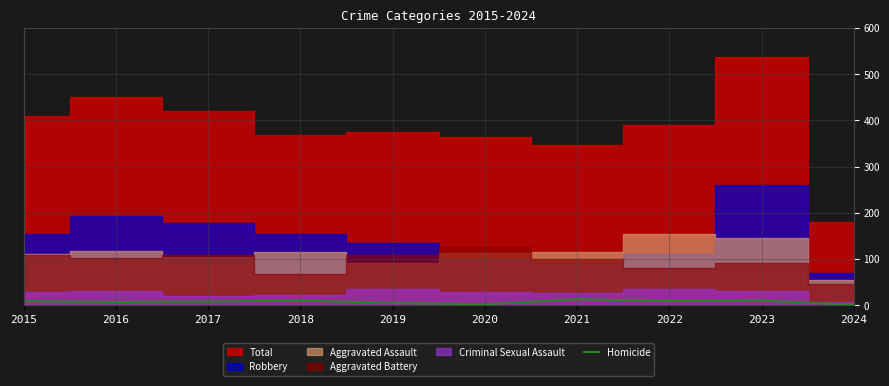

What is the highest value of the Homicide series?

13